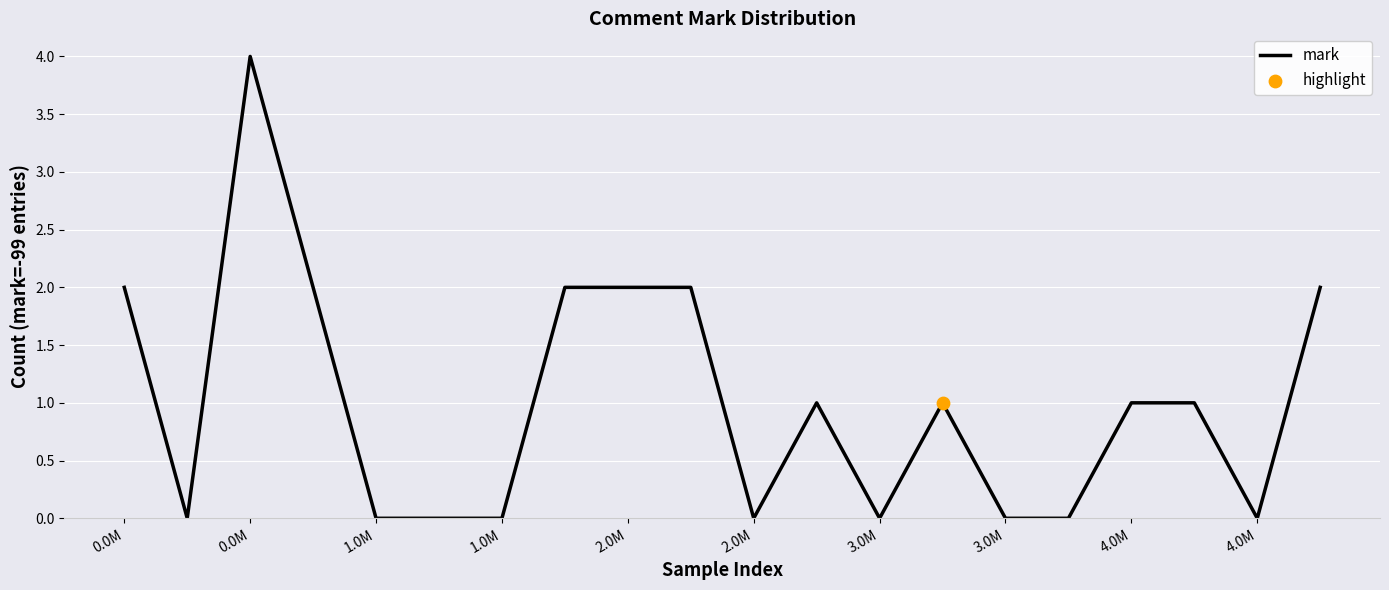

What is the maximum value shown in the chart?

4